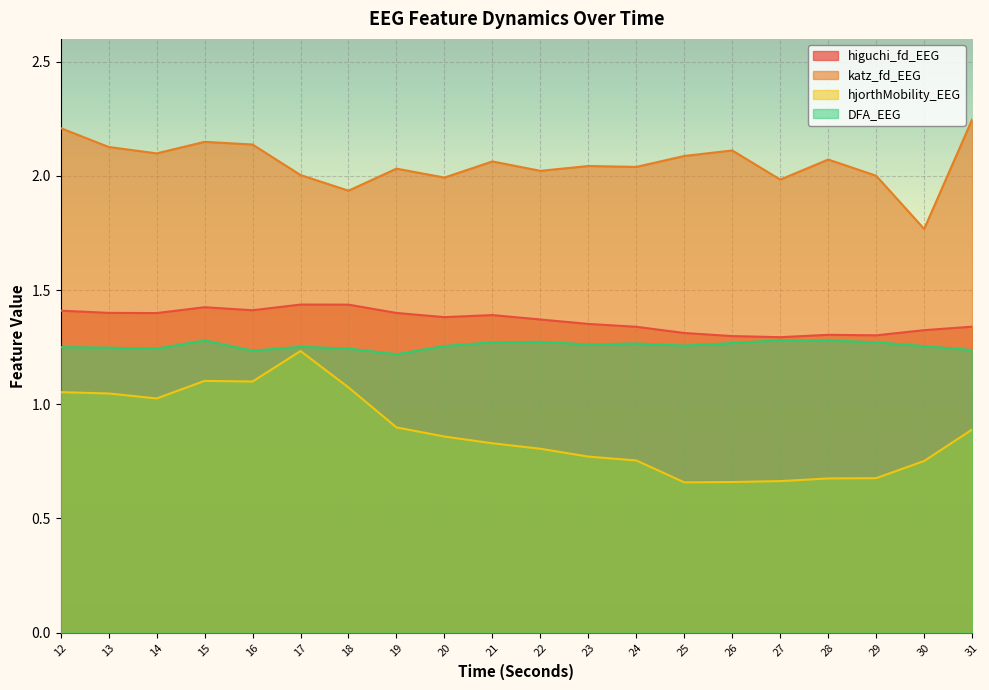

What is the minimum value for hjorthMobility_EEG?

0.7